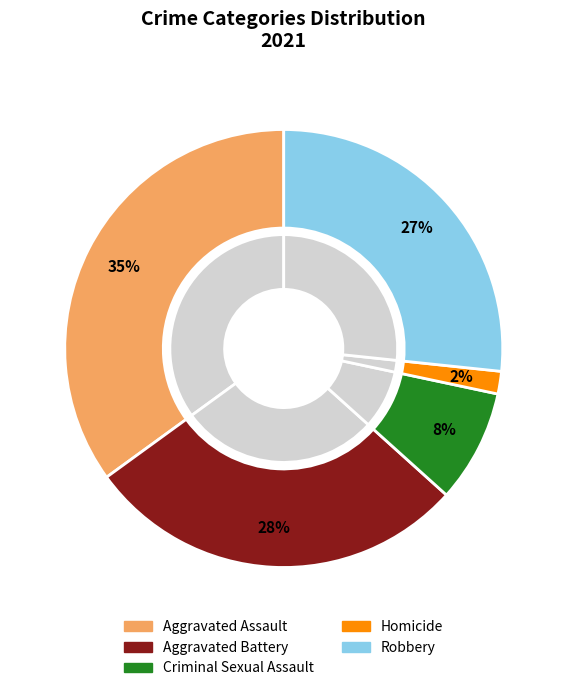

To the nearest percent, what is the difference between the largest and smallest slice percentages?

33%